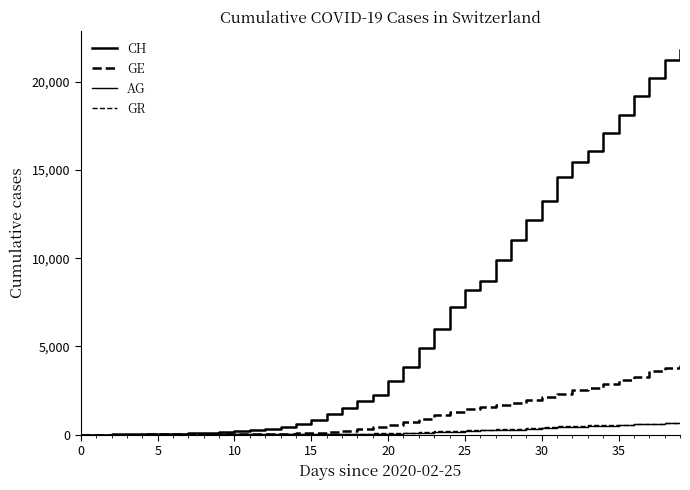

How many lines are shown in the chart?

4